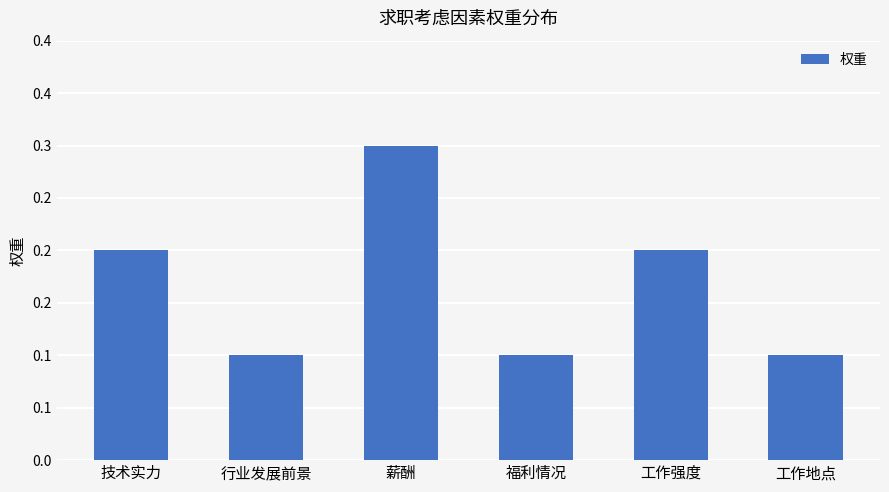

Which has a higher value, 工作地点 or 技术实力?

技术实力